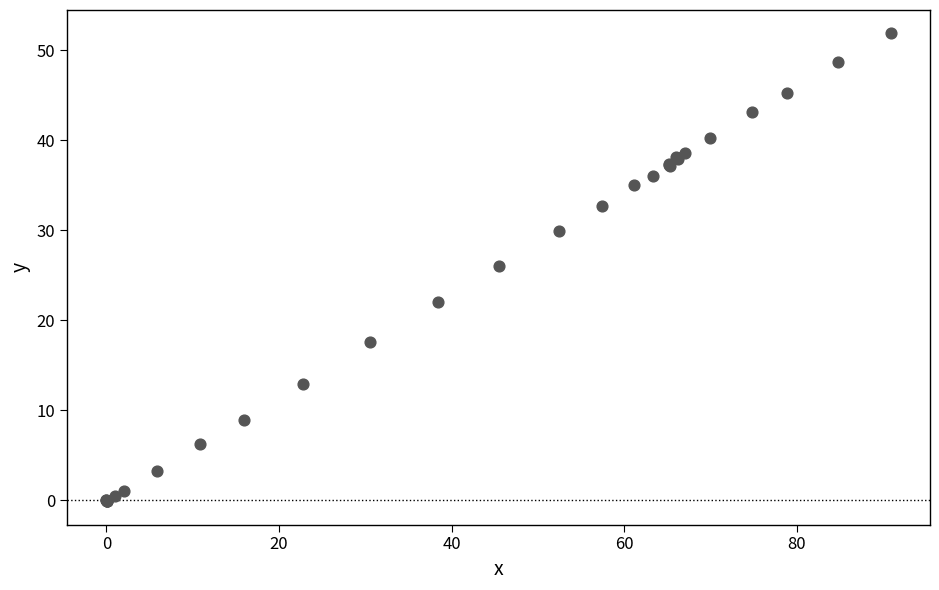

What Y value in the scatter plot is closest to 25?

26.0